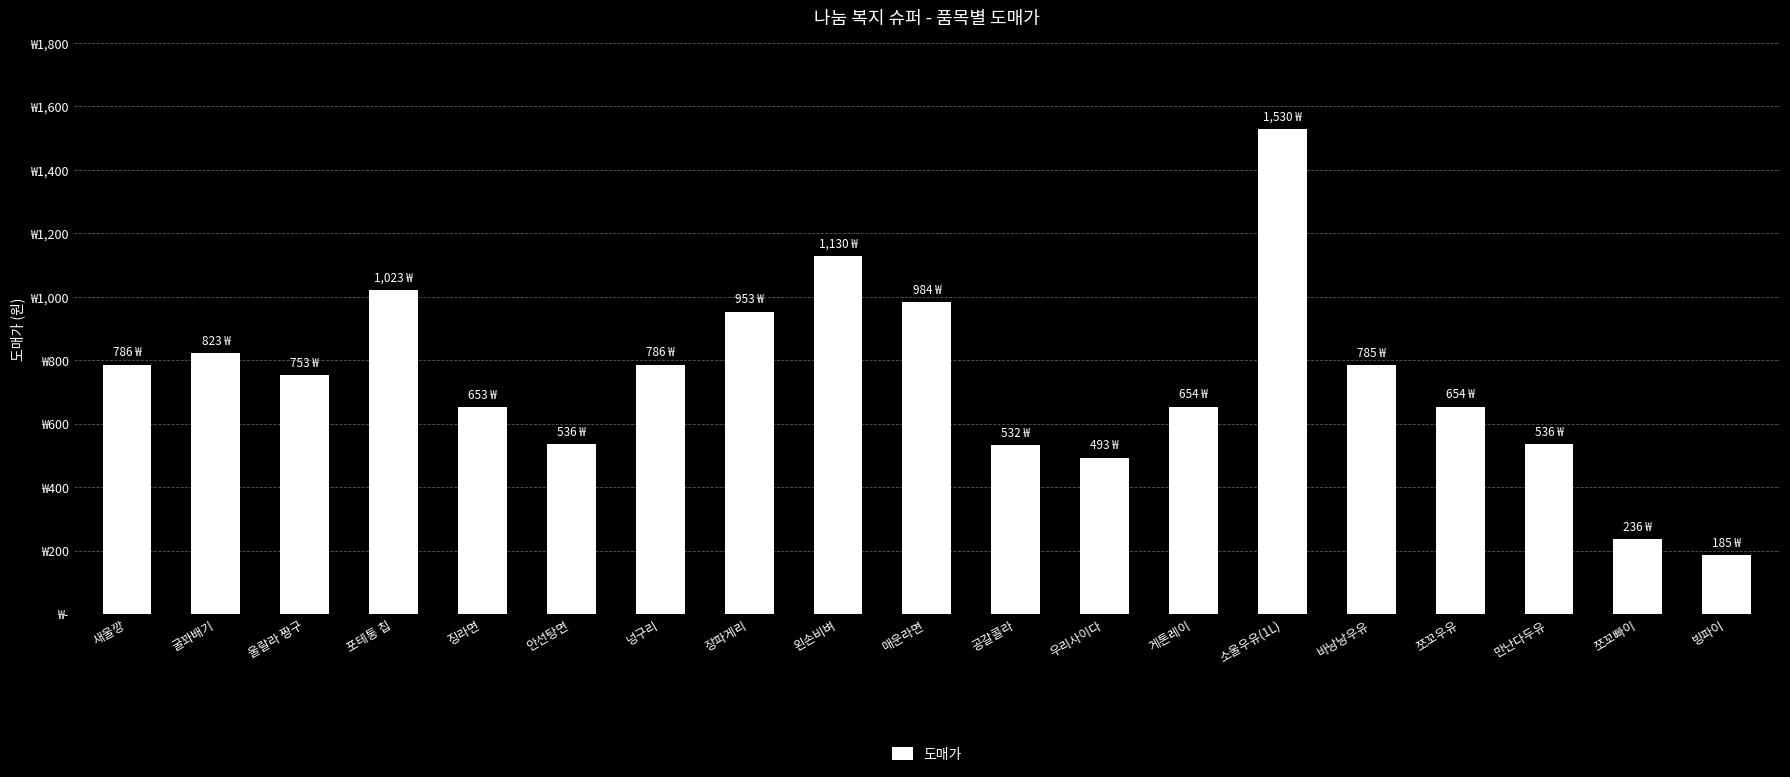

Rank the categories by value from lowest to highest.

빙파이, 쪼꼬빠이, 우리사이다, 공갈콜라, 안선탕면, 만난다두유, 징라면, 게톤레이, 쪼꼬우유, 울랄라 짱구, 바낭낭우유, 새울깡, 넝구리, 굴꽈배기, 장파게리, 매운라면, 포테통 칩, 왼손비벼, 소울우유(1L)